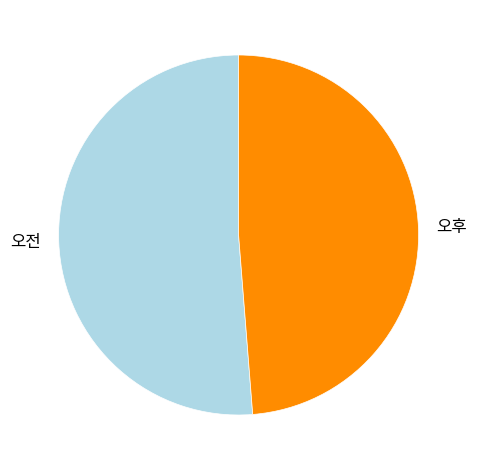

True or false: 오전 accounts for 61% of the total.

False